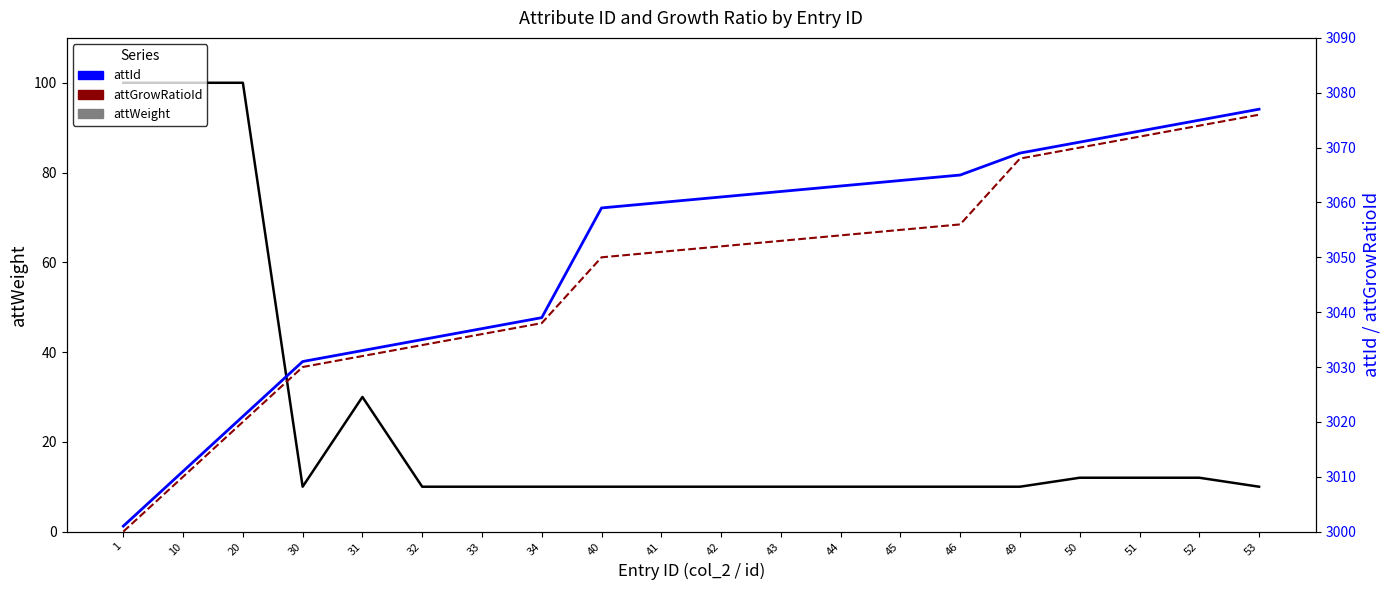

The attGrowRatioId series shows 3038 at 34. True or false?

True